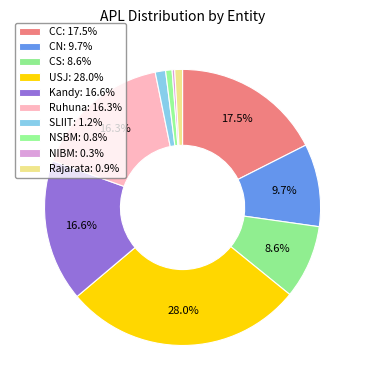

The NSBM slice represents 1% of the pie. True or false?

True